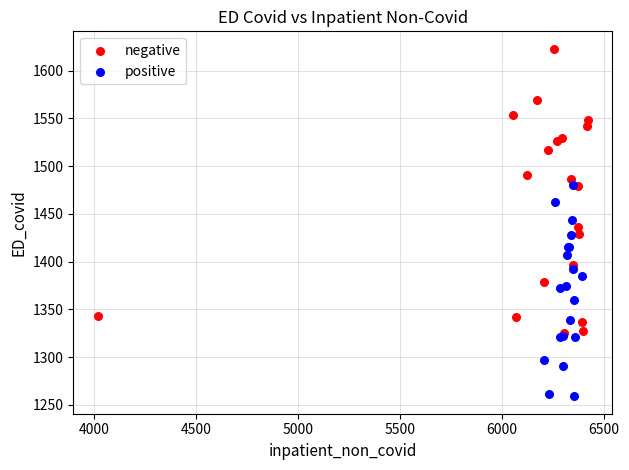

Which series has the widest spread of Y values?

negative